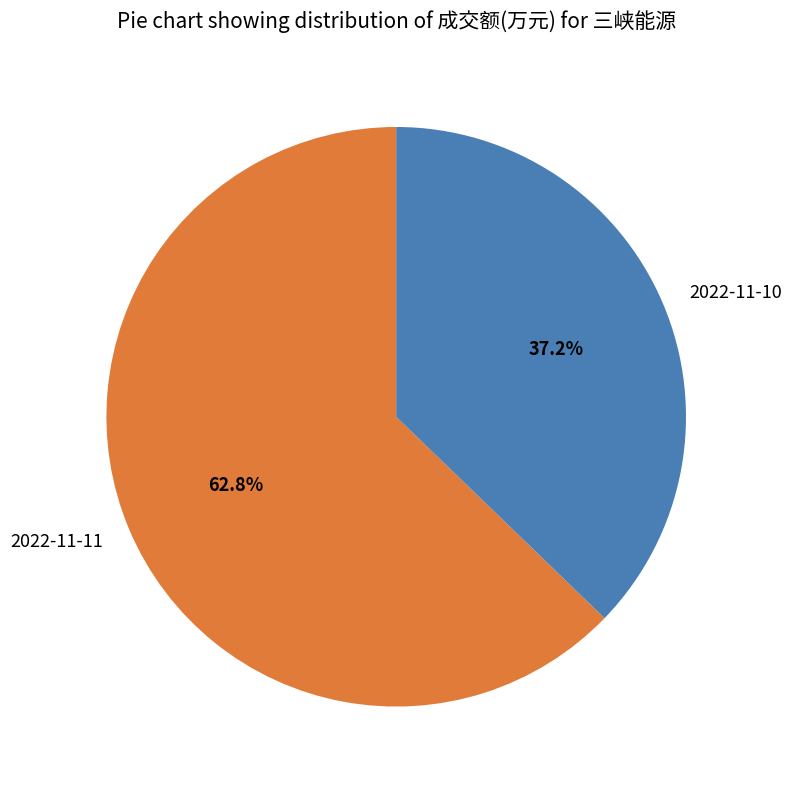

To the nearest percent, what percentage of the pie is 2022-11-11?

63%